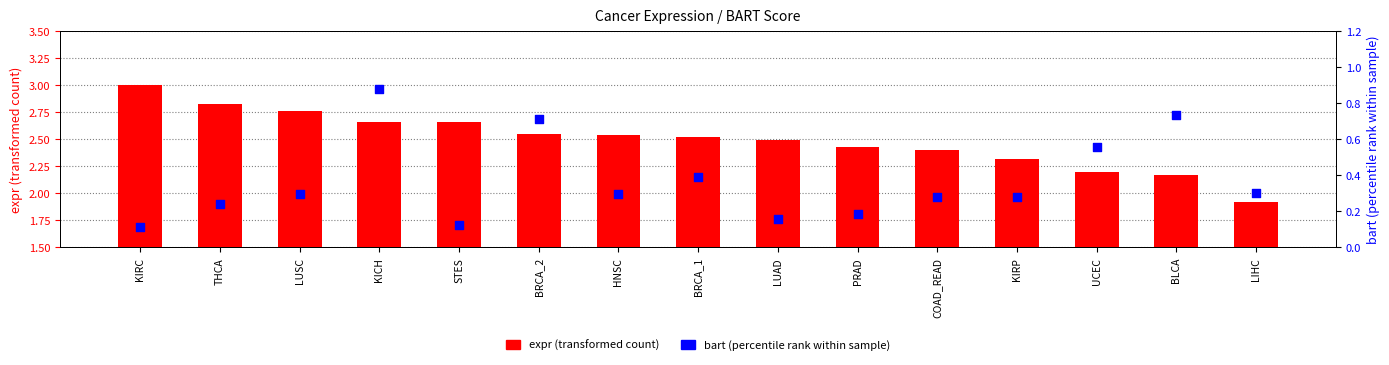

Which series has the largest total across all categories?

expr (transformed count)